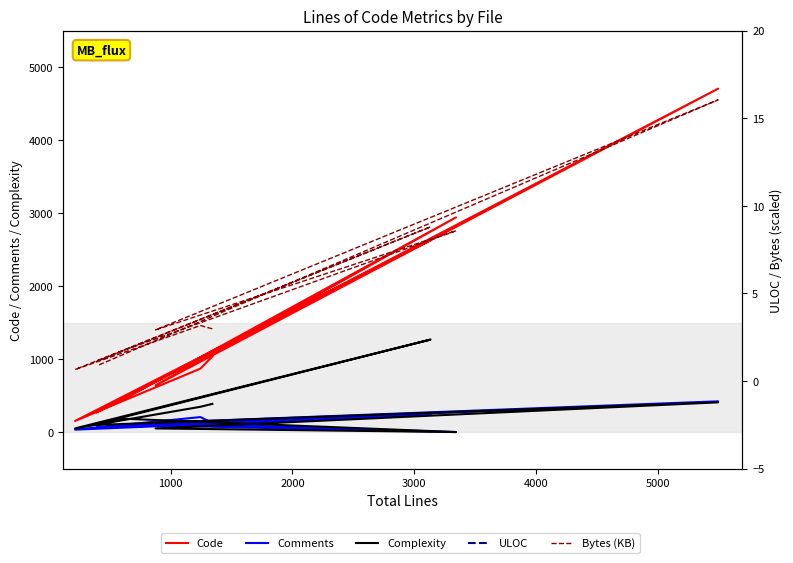

What is the value of the Code point at the 2nd from the left?

869.0